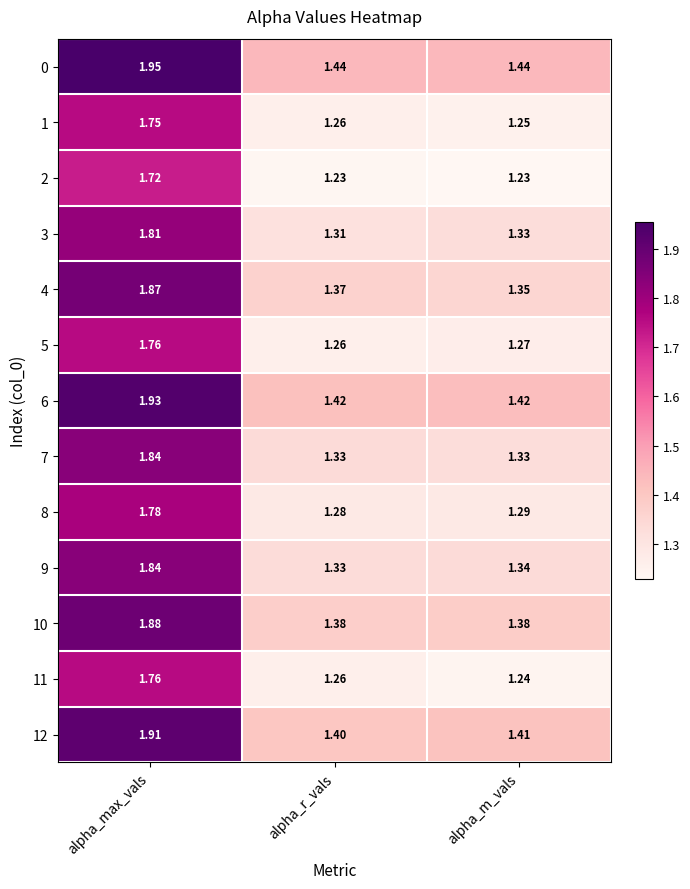

List the labels in order of 5 value, largest first.

alpha_max_vals, alpha_m_vals, alpha_r_vals